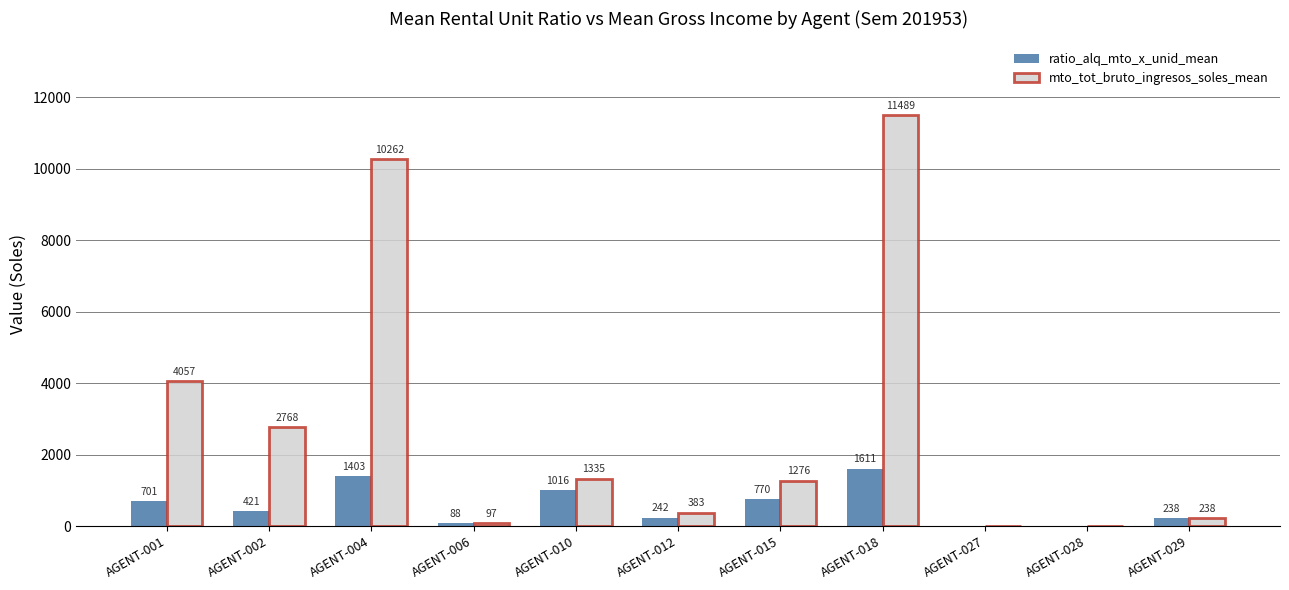

True or false: mto_tot_bruto_ingresos_soles_mean has a value of 0.0 at AGENT-028.

True